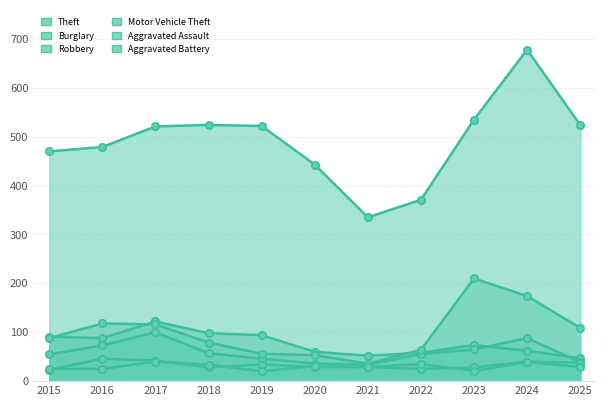

At which category is the sum across all series the highest?

2024